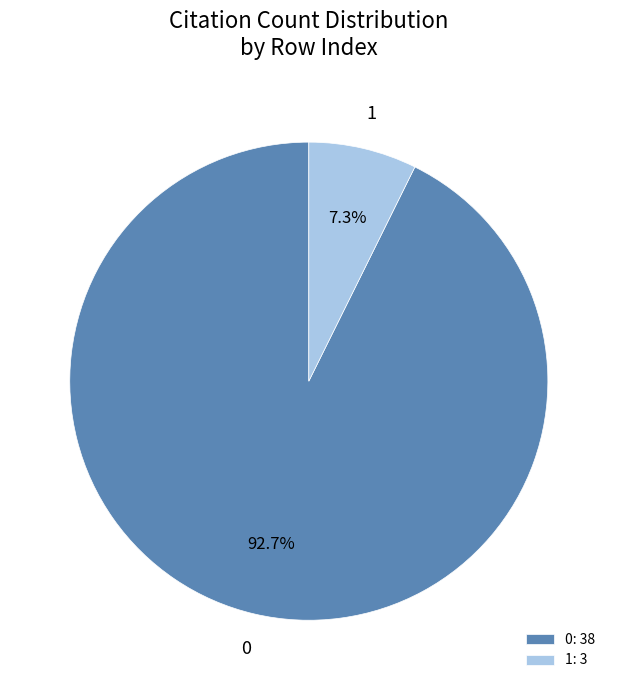

To the nearest percent, what is the average slice percentage?

50%